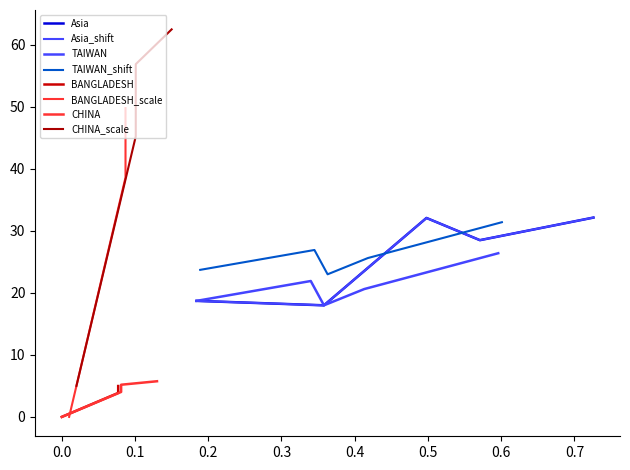

What is the spread (max minus min) of values at Asia?

31.9